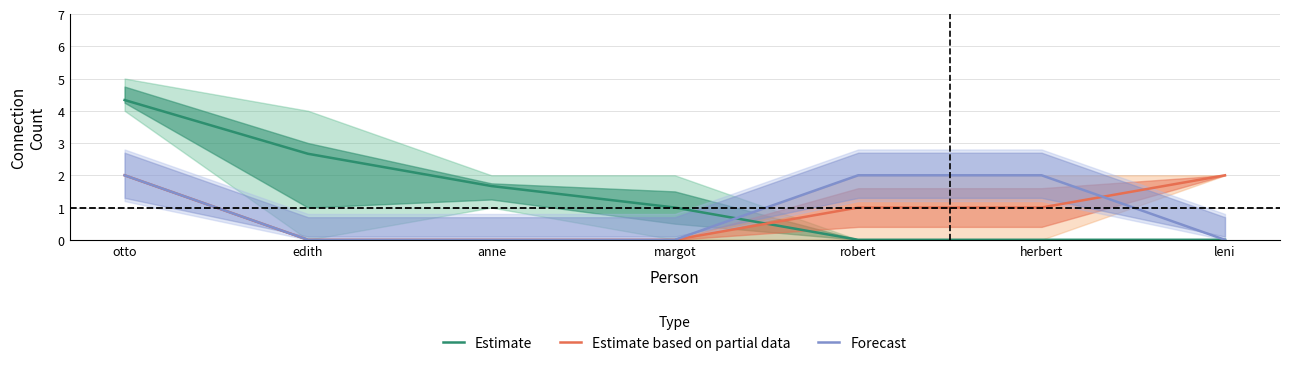

How many Estimate based on partial data values are between 0 and 2?

7